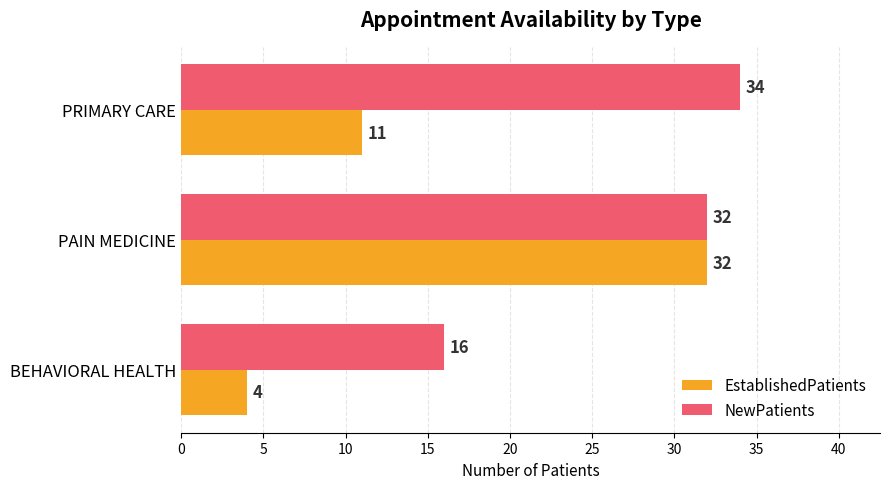

Rank the series by their maximum value, from lowest to highest.

EstablishedPatients, NewPatients